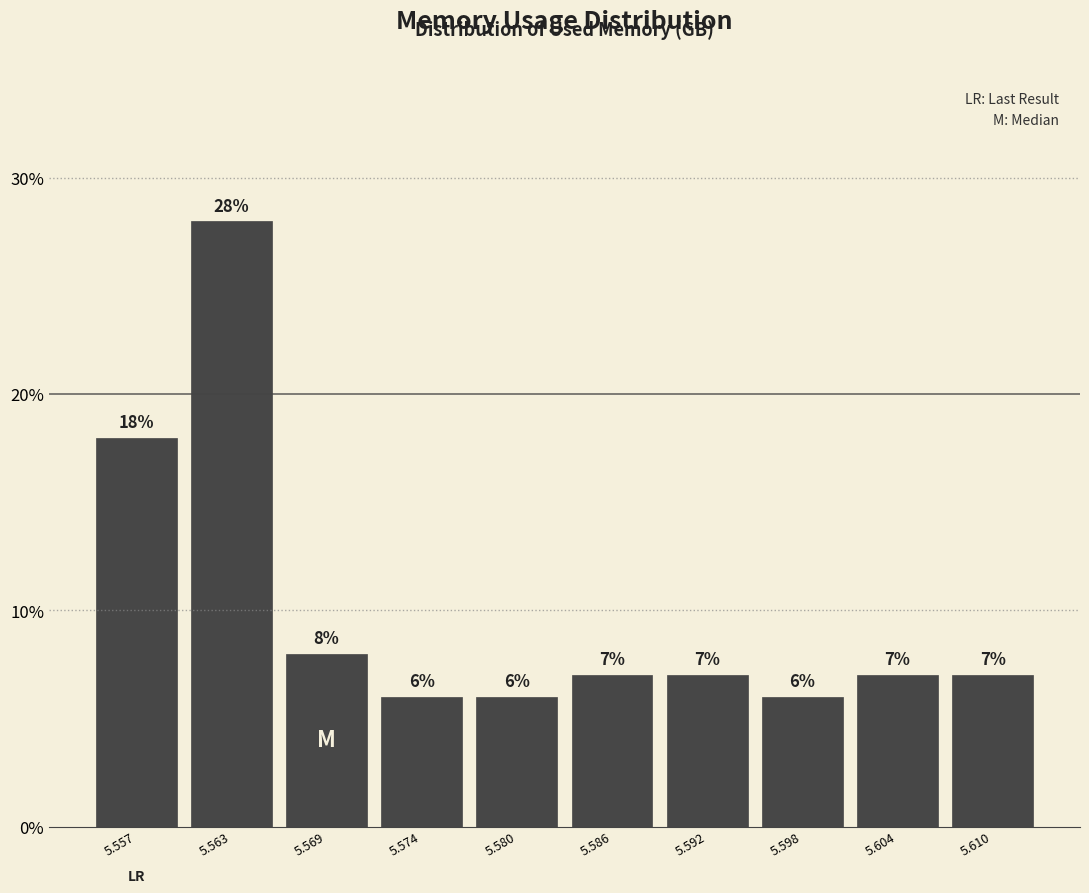

Reading left to right, list every bar in this chart as the range it spans on the x-axis followed by its height. The bar edges are not printed on the chart, so give them approximately, as read against the axis.

5.554 to 5.560: 18
5.560 to 5.566: 28
5.566 to 5.571: 8
5.571 to 5.577: 6
5.577 to 5.583: 6
5.583 to 5.589: 7
5.589 to 5.595: 7
5.595 to 5.601: 6
5.601 to 5.607: 7
5.607 to 5.613: 7